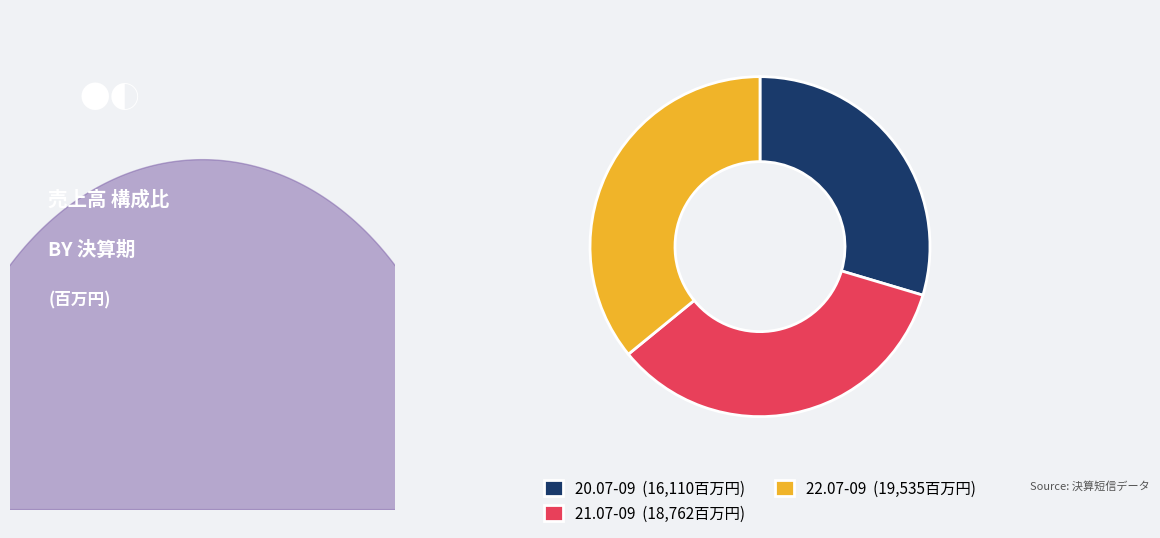

How many slices are in this pie chart?

3